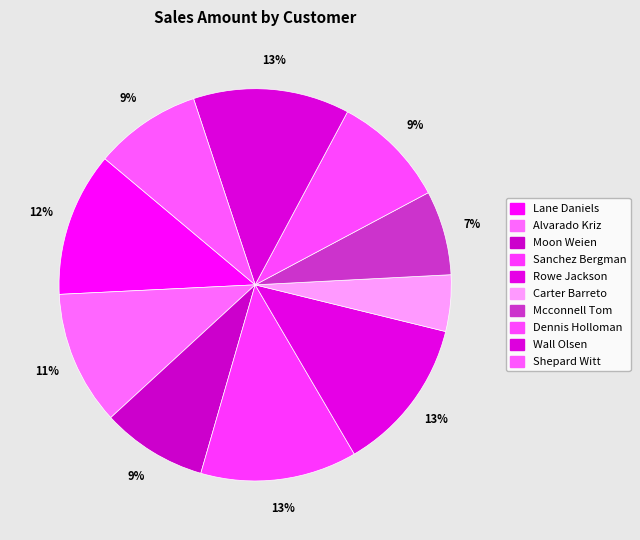

Count the number of slices in the pie.

10